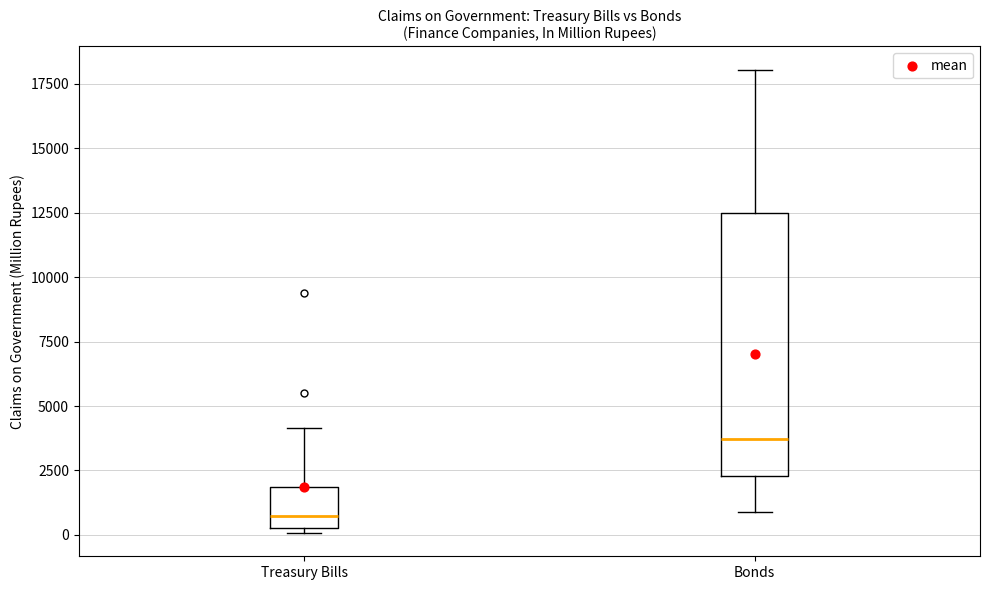

Reading left to right, transcribe this box plot: for each box, give where its median line is, the range the box spans, and where its two whiskers end, as read against the y-axis. The values are not printed on the chart, so give them approximately, as read against the axis.

Treasury Bills: median 500 (just above the box's lower edge), box 500 to 2000, whiskers 0 to 4000
Bonds: median 3500, box 2500 to 12500, whiskers 1000 to 18000